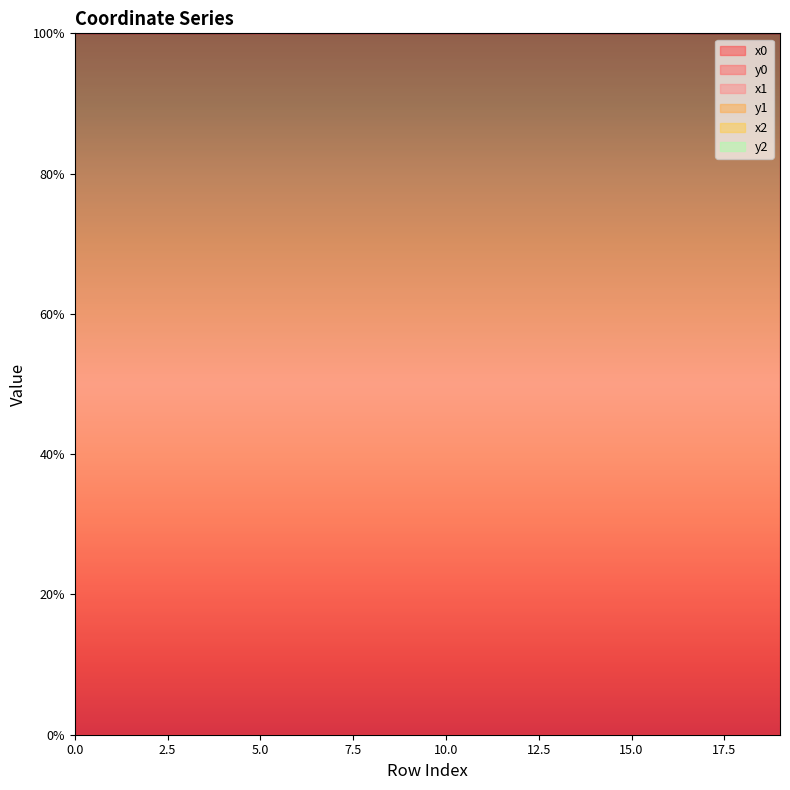

Rank the categories by x2 value from highest to lowest.

2, 16, 12, 1, 4, 10, 11, 15, 17, 19, 18, 5, 0, 8, 13, 3, 9, 6, 7, 14